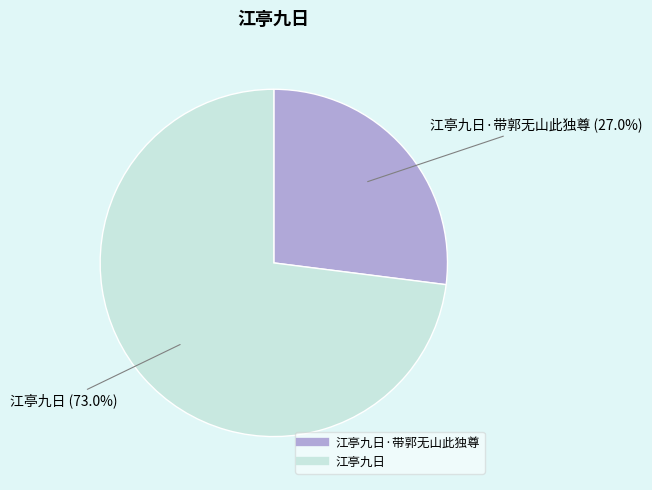

Is there a majority slice in this chart?

Yes